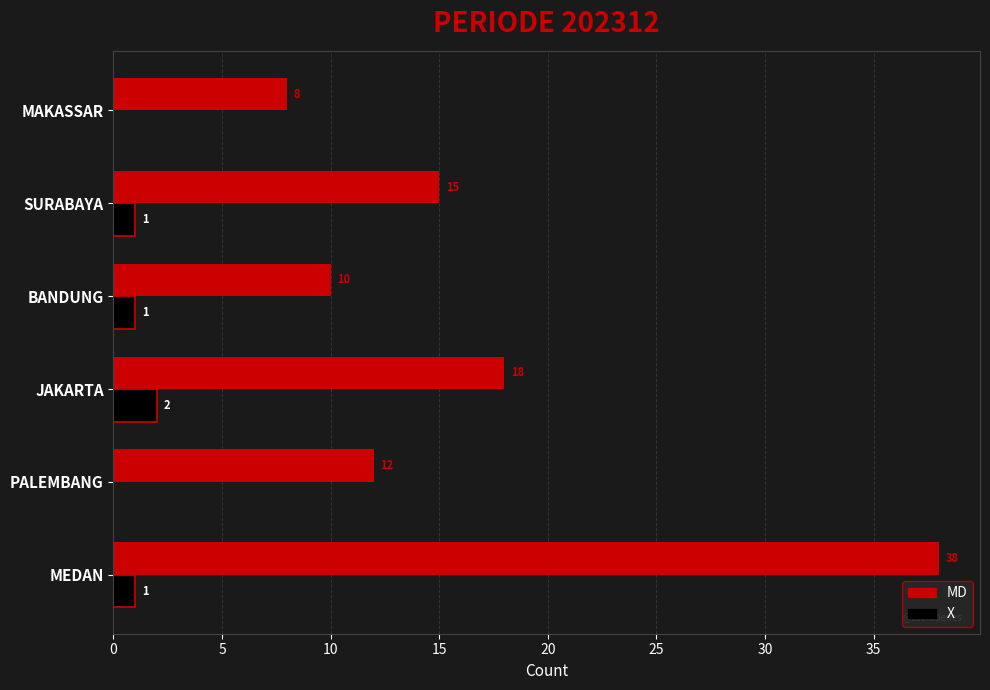

What is the sum of all MD values?

101